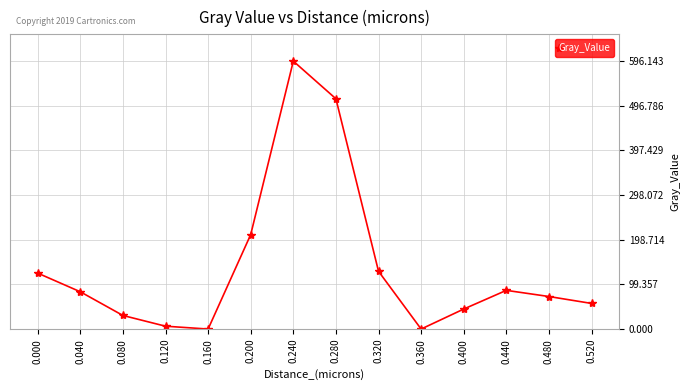

What is the difference between the second highest and second lowest values?

512.4